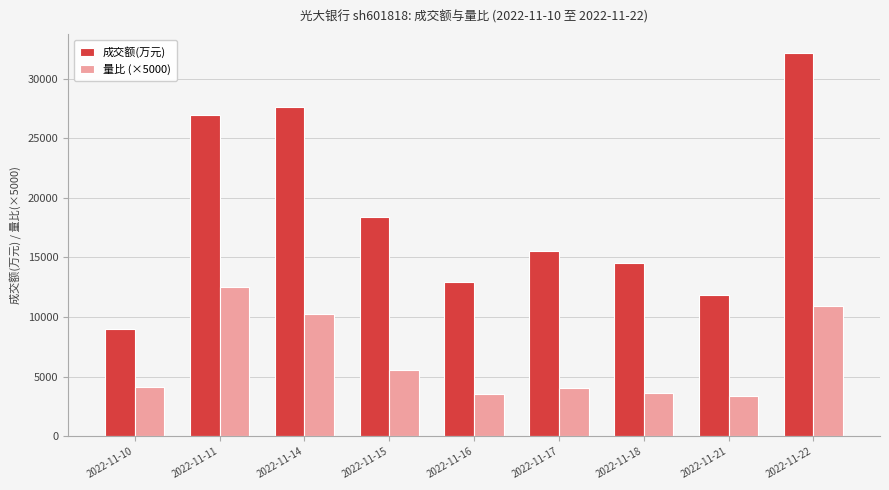

Is it true that 量比 (×5000) equals 9808.3 at 2022-11-15?

False